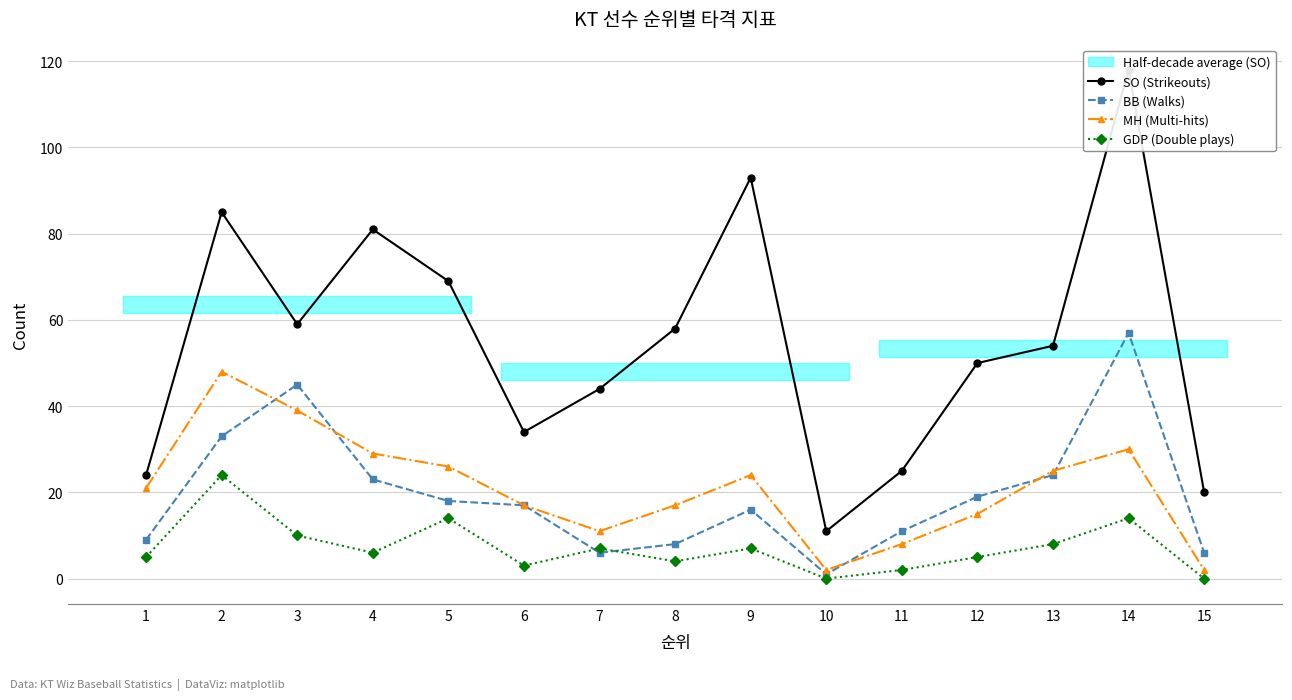

The GDP (Double plays) series shows 7 at 9. True or false?

True